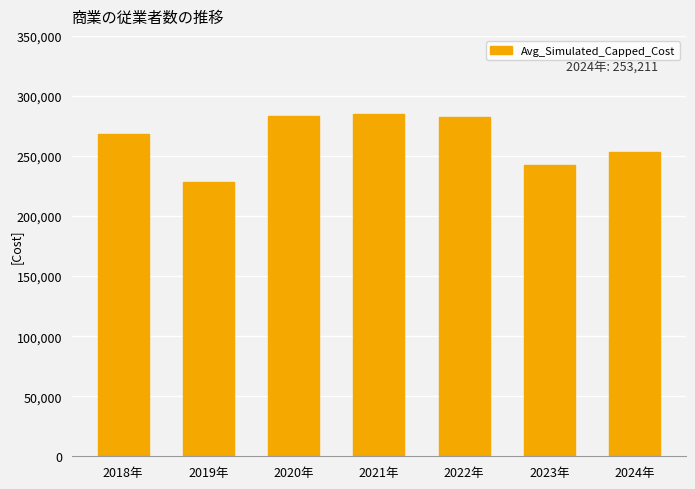

Between 2018年 and 2022年, which is larger?

2022年